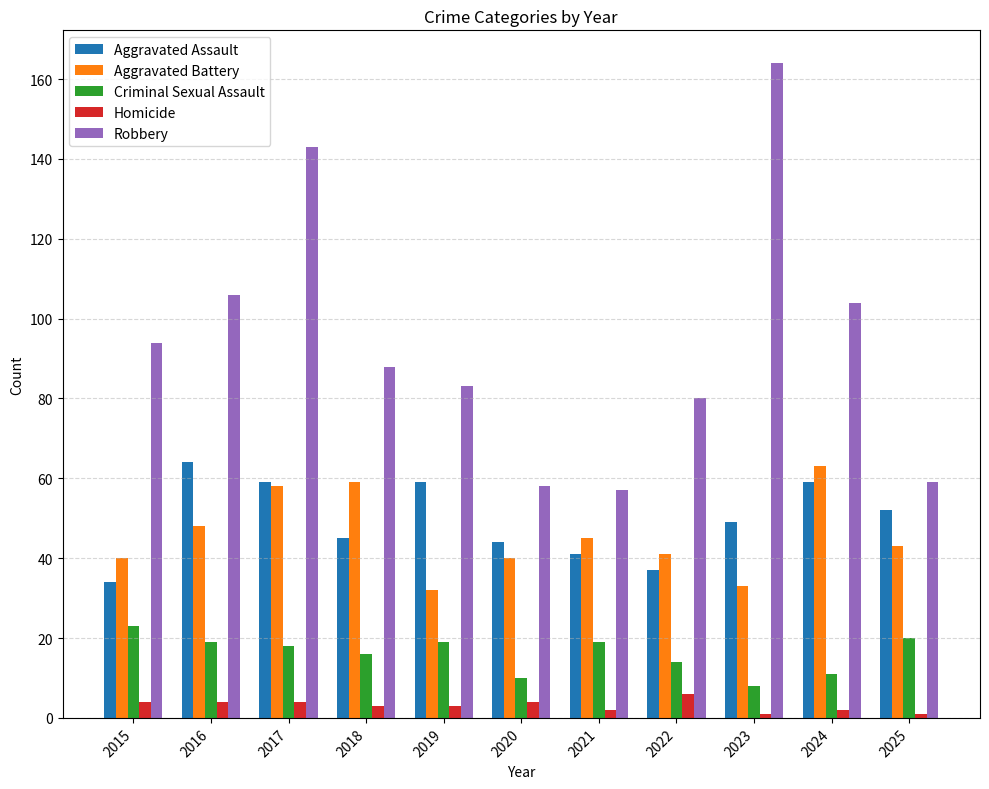

What is the minimum value for Robbery?

57